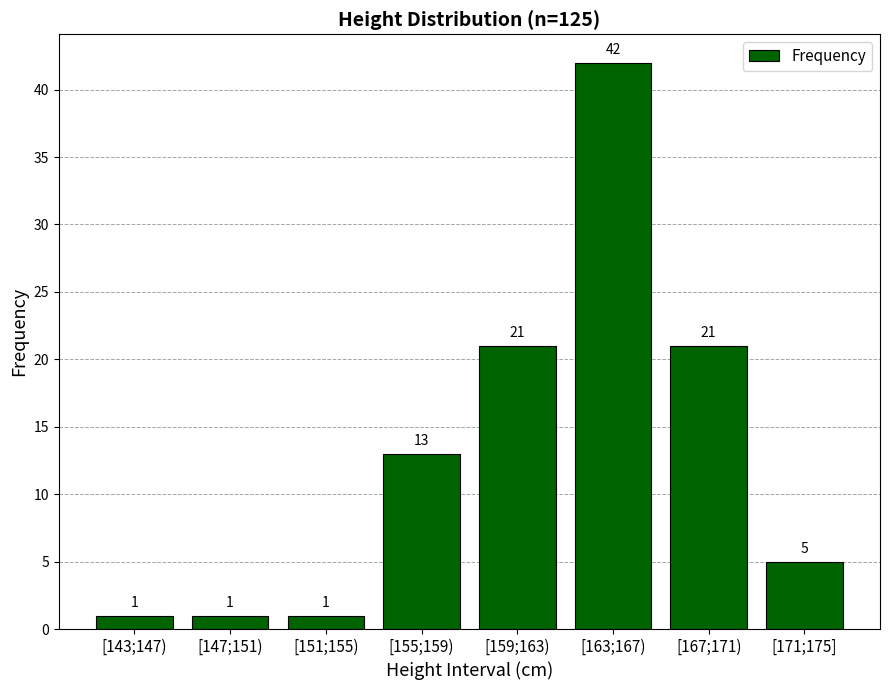

What is the value of the 8th bar from the left?

5